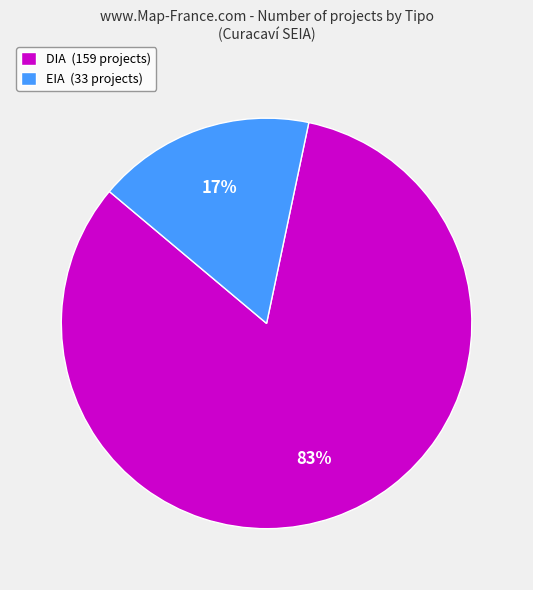

To the nearest percent, what percentage of the pie is DIA?

83%